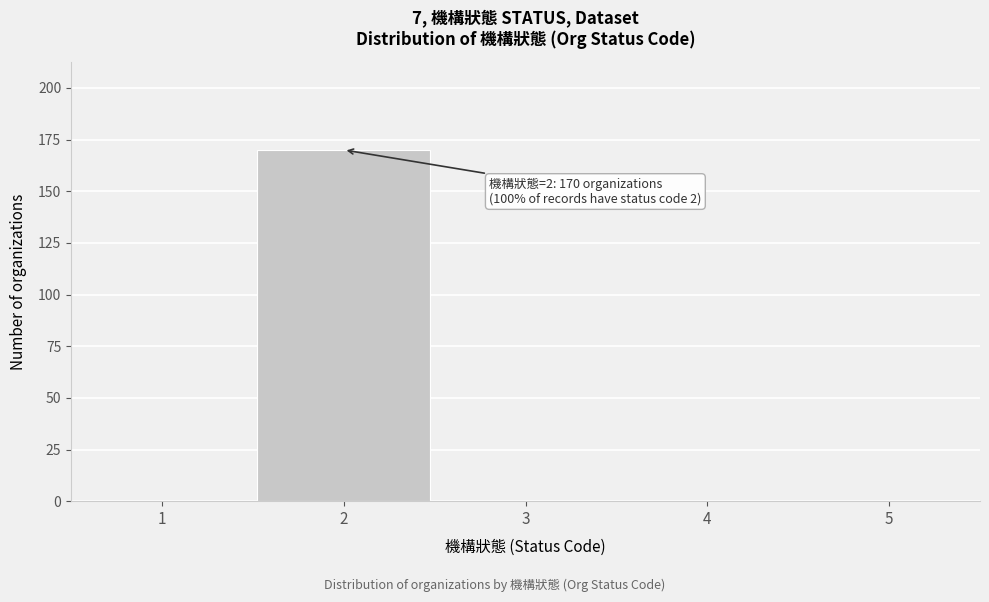

Which range on the x-axis has the tallest bar?

1.5 to 2.5